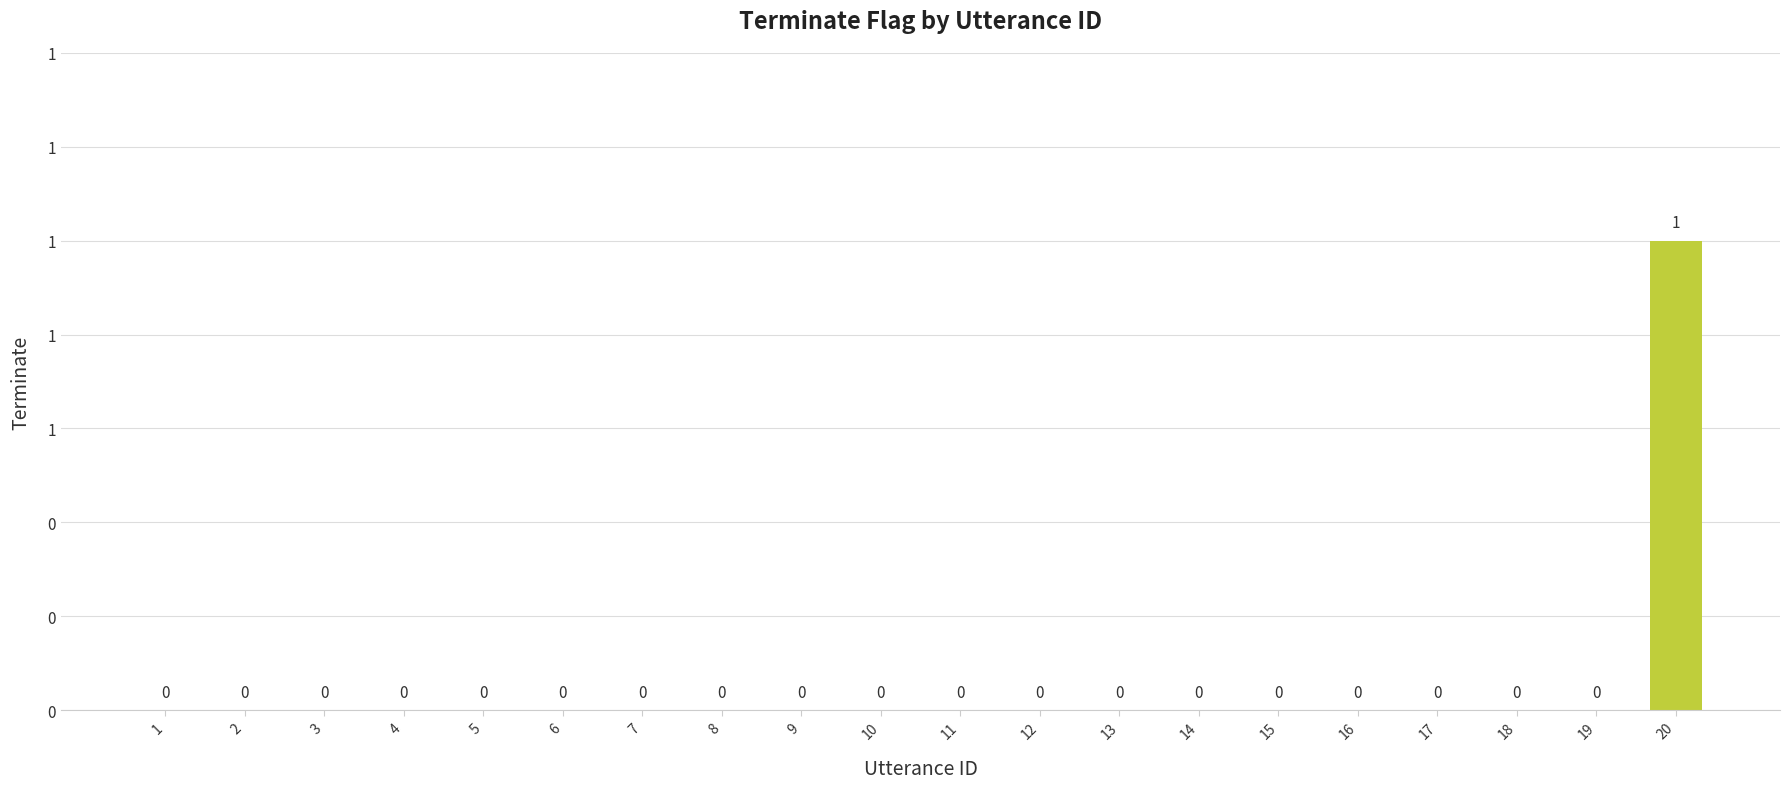

Does the chart contain any negative values?

No